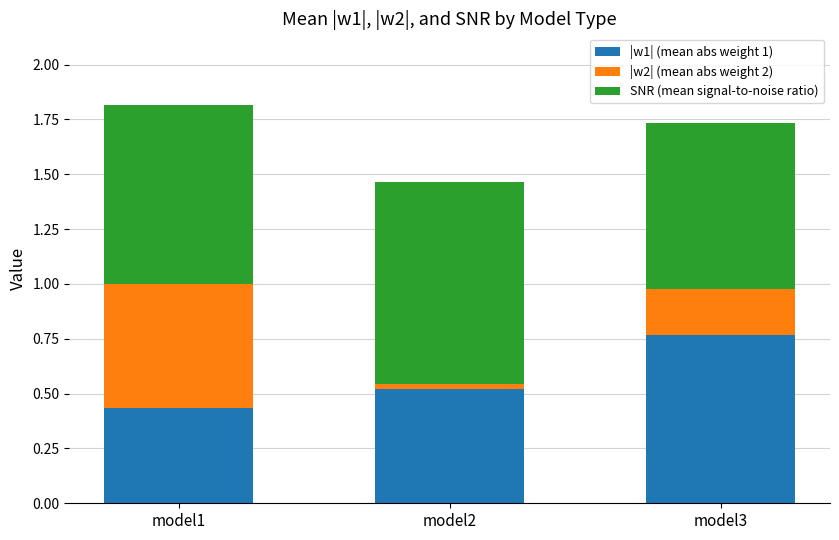

What is the total value across all series at model2?

1.5